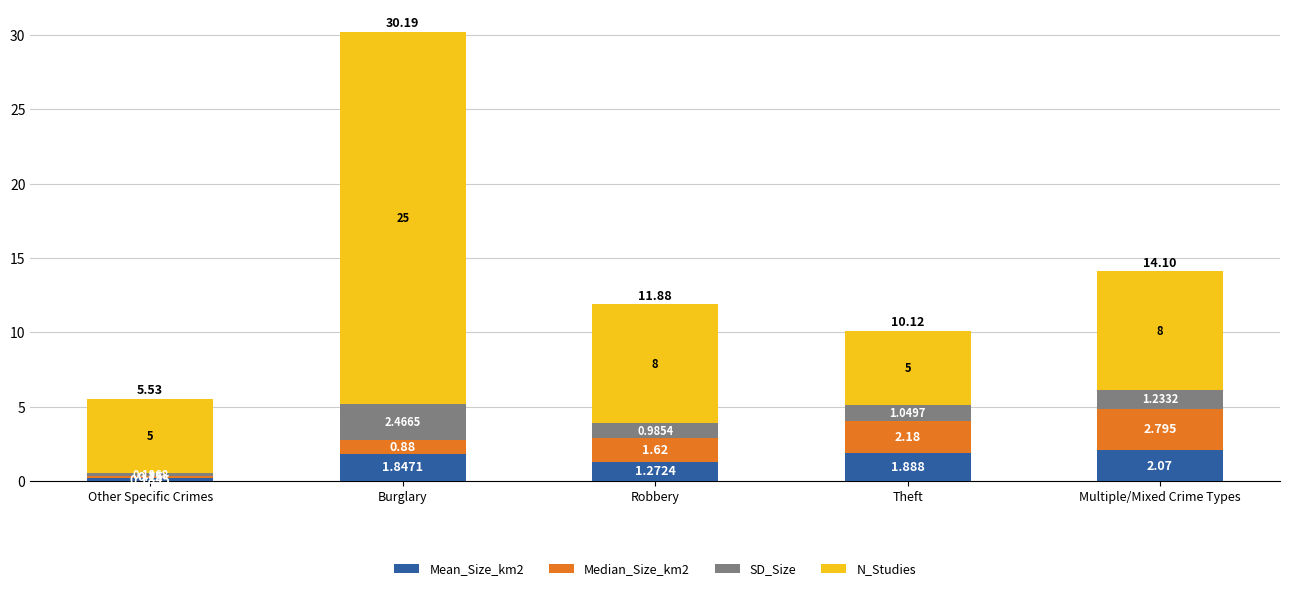

At which category is the sum across all series the highest?

Burglary